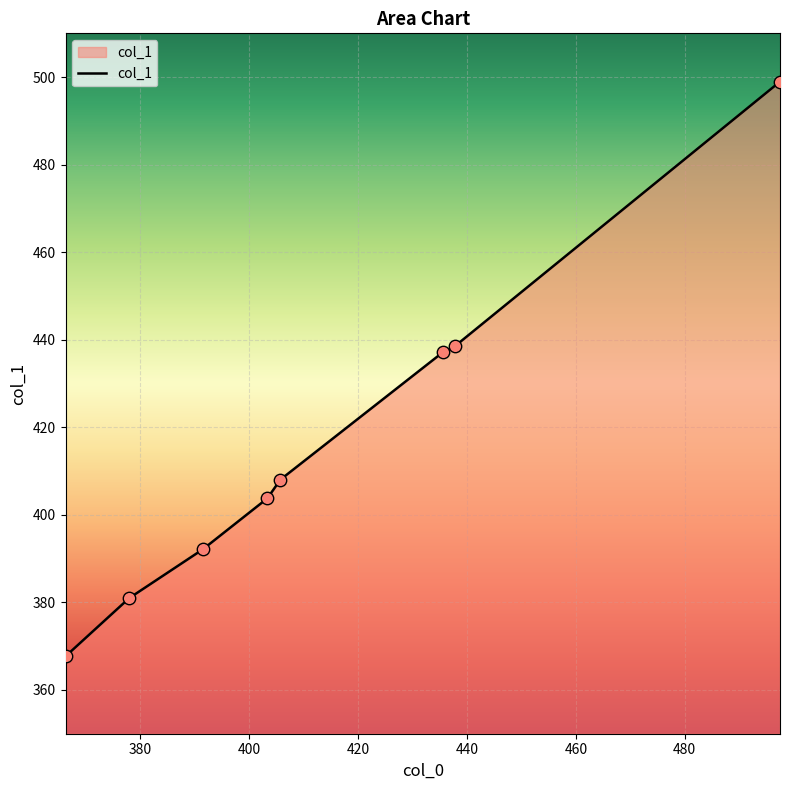

What is the minimum value shown in the chart?

367.7